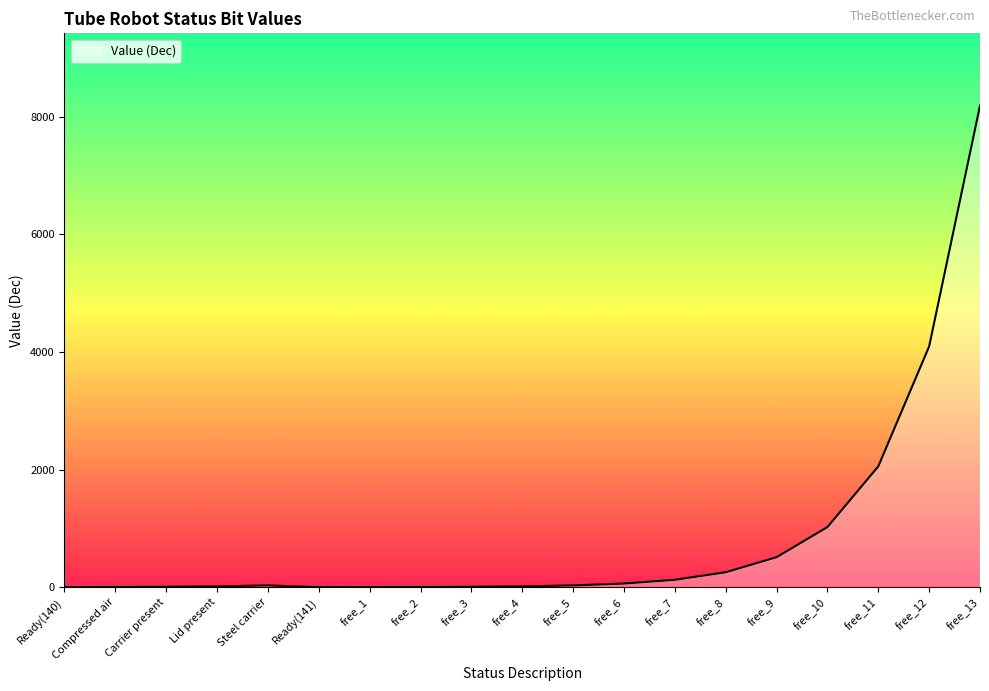

Which label corresponds to the largest value in the chart?

free_13